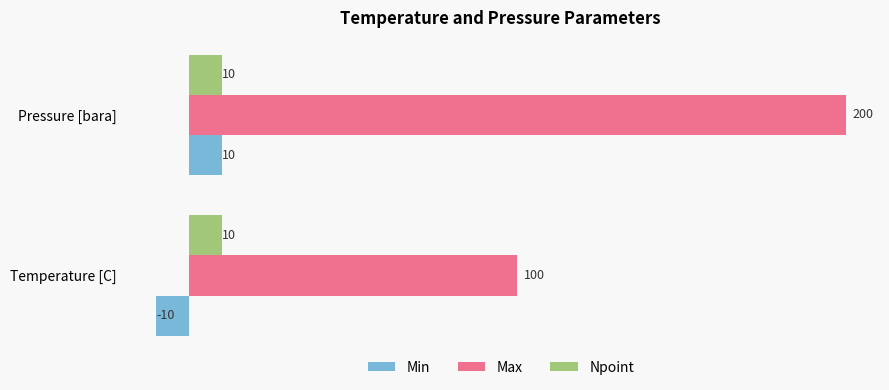

Read the Min value at Pressure [bara].

10